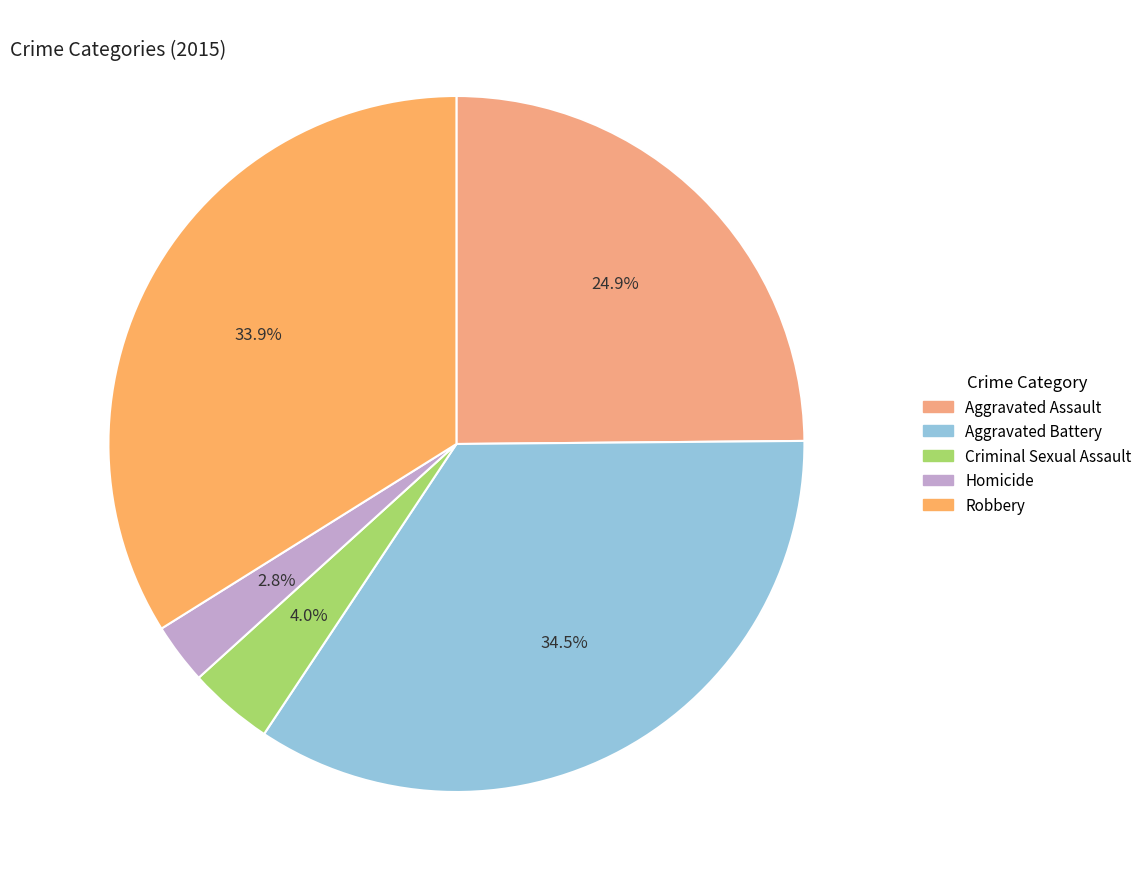

Is there a majority slice in this chart?

No